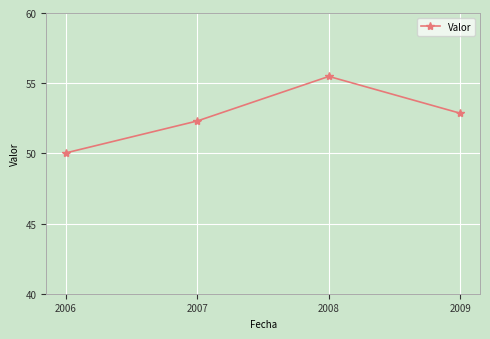

What is the sum of all values?

210.7